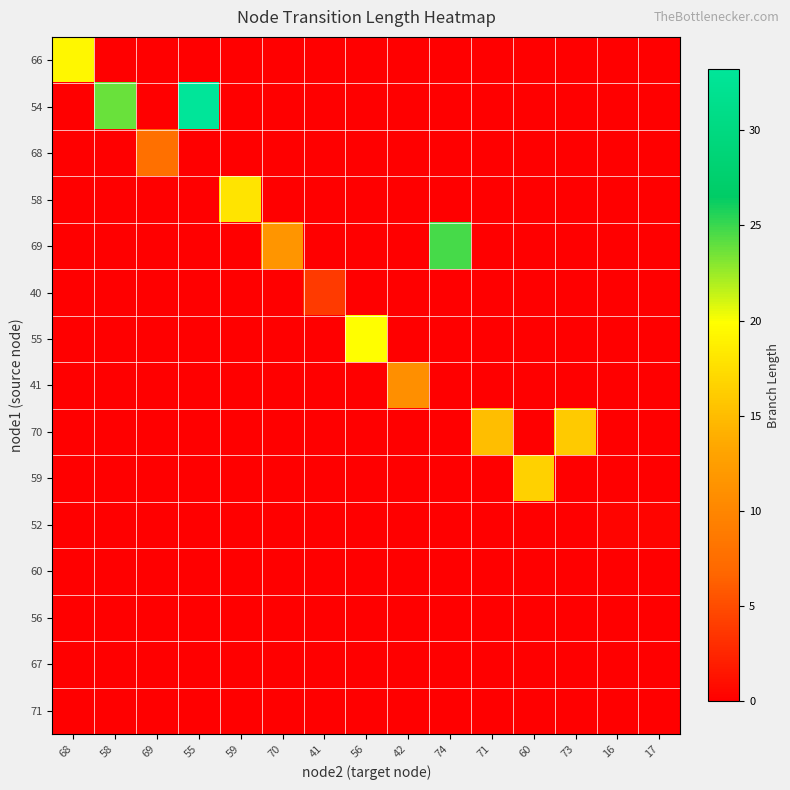

Reading left to right, transcribe all the data shown in this chart.

66: 68=19.4	58=0.0	69=0.0	55=0.0	59=0.0	70=0.0	41=0.0	56=0.0	42=0.0	74=0.0	71=0.0	60=0.0	73=0.0	16=0.0	17=0.0
54: 68=0.0	58=23.8	69=0.0	55=33.2	59=0.0	70=0.0	41=0.0	56=0.0	42=0.0	74=0.0	71=0.0	60=0.0	73=0.0	16=0.0	17=0.0
68: 68=0.0	58=0.0	69=7.7	55=0.0	59=0.0	70=0.0	41=0.0	56=0.0	42=0.0	74=0.0	71=0.0	60=0.0	73=0.0	16=0.0	17=0.0
58: 68=0.0	58=0.0	69=0.0	55=0.0	59=17.9	70=0.0	41=0.0	56=0.0	42=0.0	74=0.0	71=0.0	60=0.0	73=0.0	16=0.0	17=0.0
69: 68=0.0	58=0.0	69=0.0	55=0.0	59=0.0	70=11.6	41=0.0	56=0.0	42=0.0	74=24.7	71=0.0	60=0.0	73=0.0	16=0.0	17=0.0
40: 68=0.0	58=0.0	69=0.0	55=0.0	59=0.0	70=0.0	41=3.8	56=0.0	42=0.0	74=0.0	71=0.0	60=0.0	73=0.0	16=0.0	17=0.0
55: 68=0.0	58=0.0	69=0.0	55=0.0	59=0.0	70=0.0	41=0.0	56=19.9	42=0.0	74=0.0	71=0.0	60=0.0	73=0.0	16=0.0	17=0.0
41: 68=0.0	58=0.0	69=0.0	55=0.0	59=0.0	70=0.0	41=0.0	56=0.0	42=11.0	74=0.0	71=0.0	60=0.0	73=0.0	16=0.0	17=0.0
70: 68=0.0	58=0.0	69=0.0	55=0.0	59=0.0	70=0.0	41=0.0	56=0.0	42=0.0	74=0.0	71=15.2	60=0.0	73=16.0	16=0.0	17=0.0
59: 68=0.0	58=0.0	69=0.0	55=0.0	59=0.0	70=0.0	41=0.0	56=0.0	42=0.0	74=0.0	71=0.0	60=16.5	73=0.0	16=0.0	17=0.0
52: 68=0.0	58=0.0	69=0.0	55=0.0	59=0.0	70=0.0	41=0.0	56=0.0	42=0.0	74=0.0	71=0.0	60=0.0	73=0.0	16=0.4	17=0.4
60: 68=0.0	58=0.0	69=0.0	55=0.0	59=0.0	70=0.0	41=0.0	56=0.0	42=0.0	74=0.0	71=0.0	60=0.0	73=0.0	16=0.0	17=0.0
56: 68=0.0	58=0.0	69=0.0	55=0.0	59=0.0	70=0.0	41=0.0	56=0.0	42=0.0	74=0.0	71=0.0	60=0.0	73=0.0	16=0.0	17=0.0
67: 68=0.0	58=0.0	69=0.0	55=0.0	59=0.0	70=0.0	41=0.0	56=0.0	42=0.0	74=0.0	71=0.0	60=0.0	73=0.0	16=0.0	17=0.0
71: 68=0.0	58=0.0	69=0.0	55=0.0	59=0.0	70=0.0	41=0.0	56=0.0	42=0.0	74=0.0	71=0.0	60=0.0	73=0.0	16=0.0	17=0.0